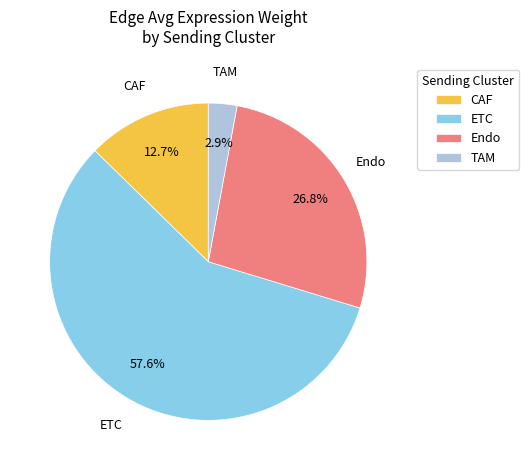

To the nearest percent, what is the average slice percentage?

25%